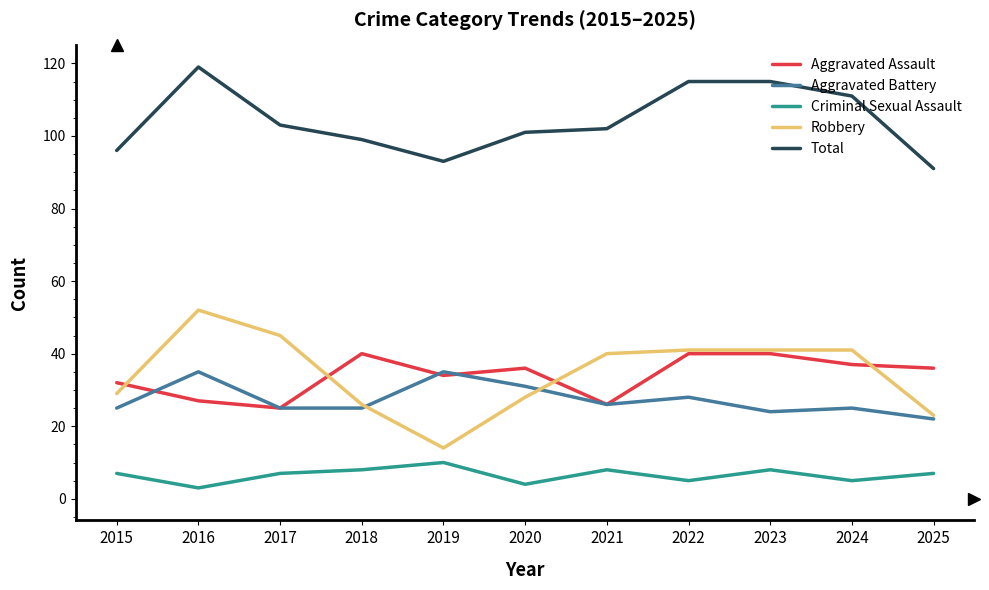

Which series has the largest range (max minus min)?

Robbery